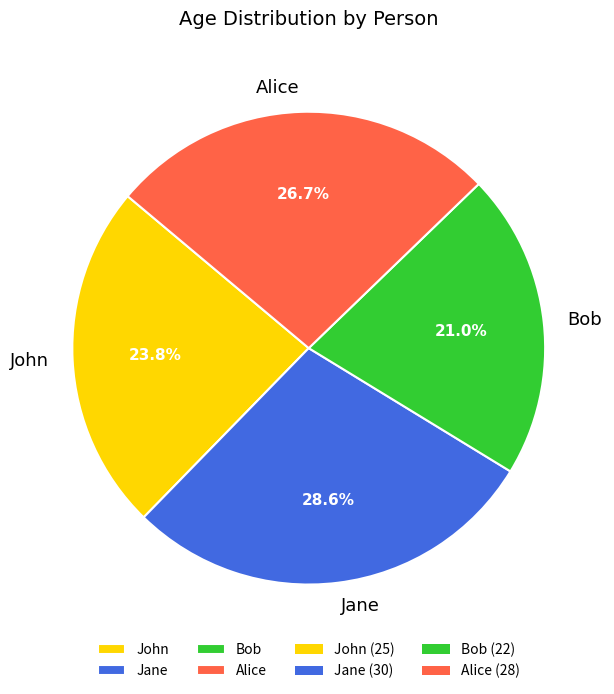

What is the largest slice in the pie chart?

Jane